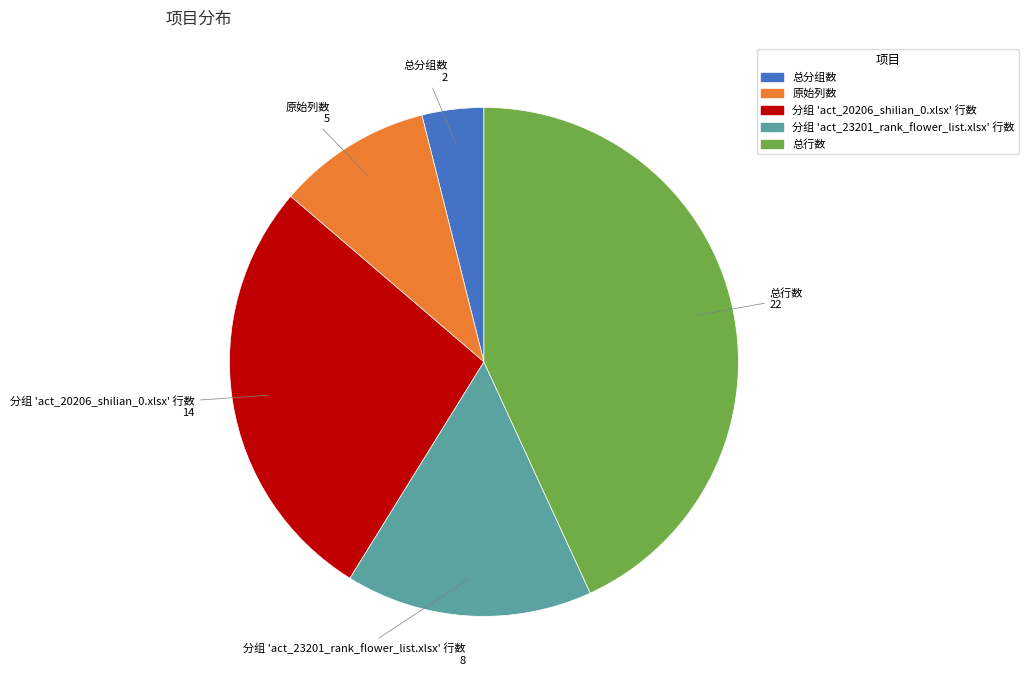

How many slices are in this pie chart?

5